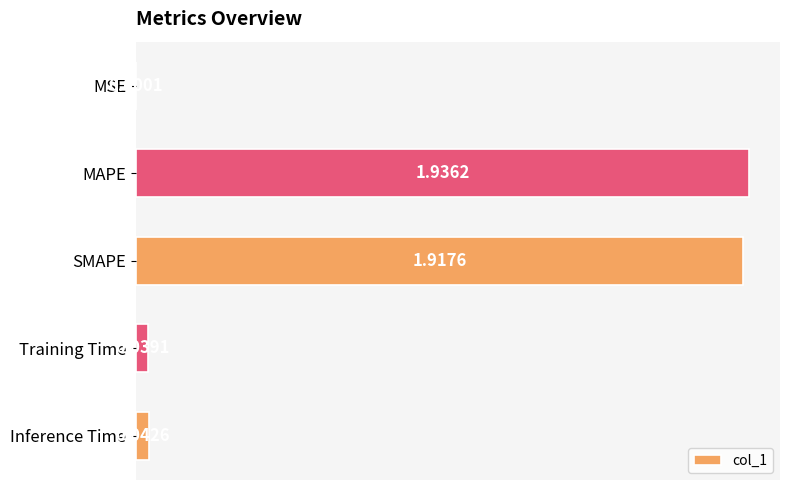

At which label is the value closest to 0?

MSE